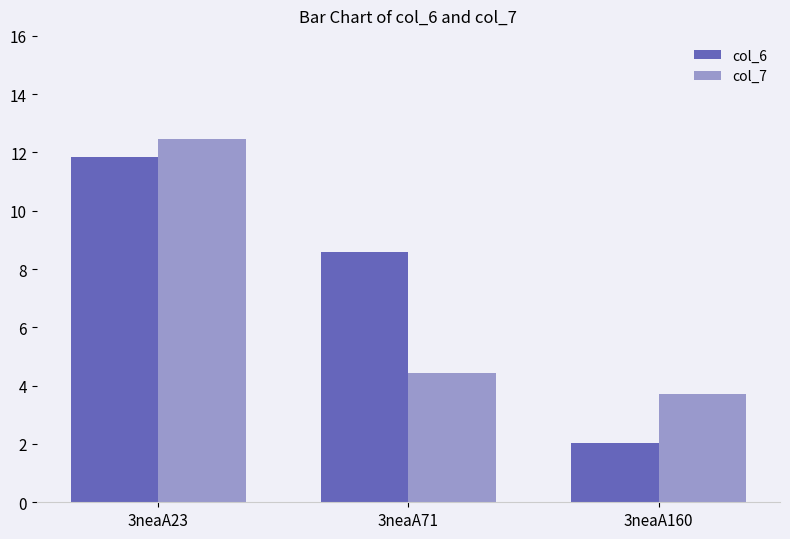

What is the value of the col_6 bar at the 3rd from the left?

2.0